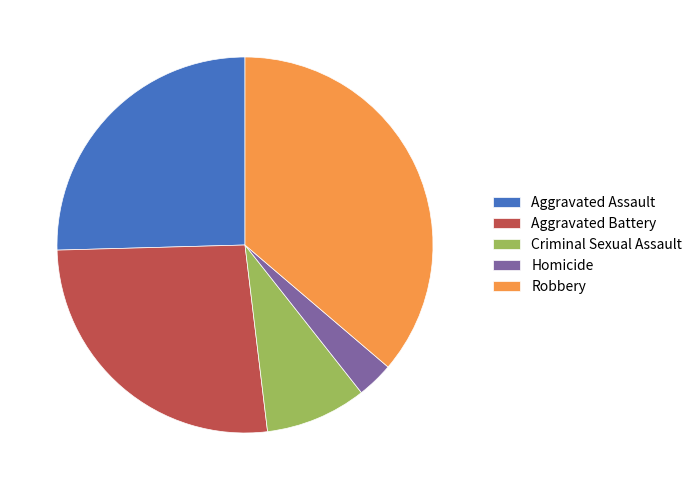

Combined, do Criminal Sexual Assault and Aggravated Assault account for over 50%?

No